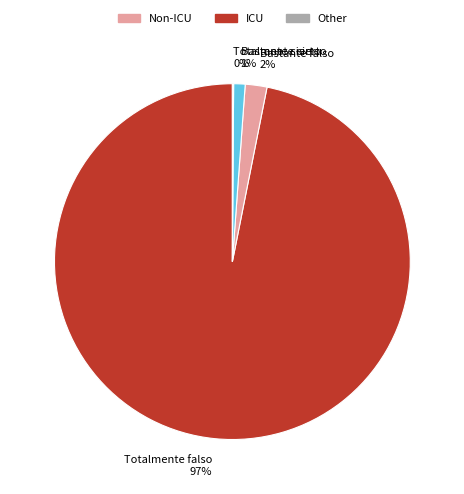

Is the sum of Bastante falso and Totalmente falso greater than half?

Yes